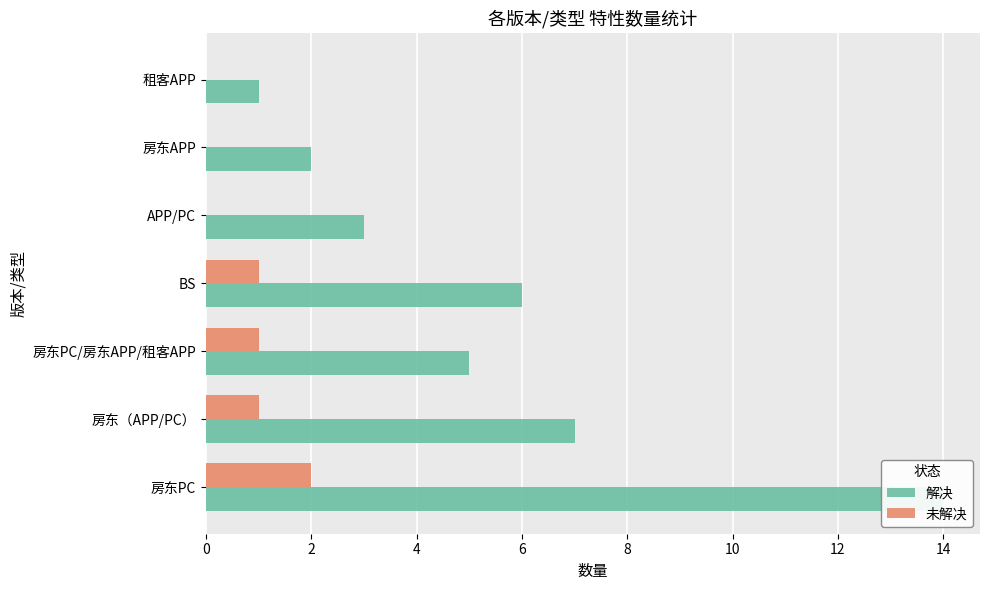

What is the approximate value of 解决 at 房东（APP/PC）?

7